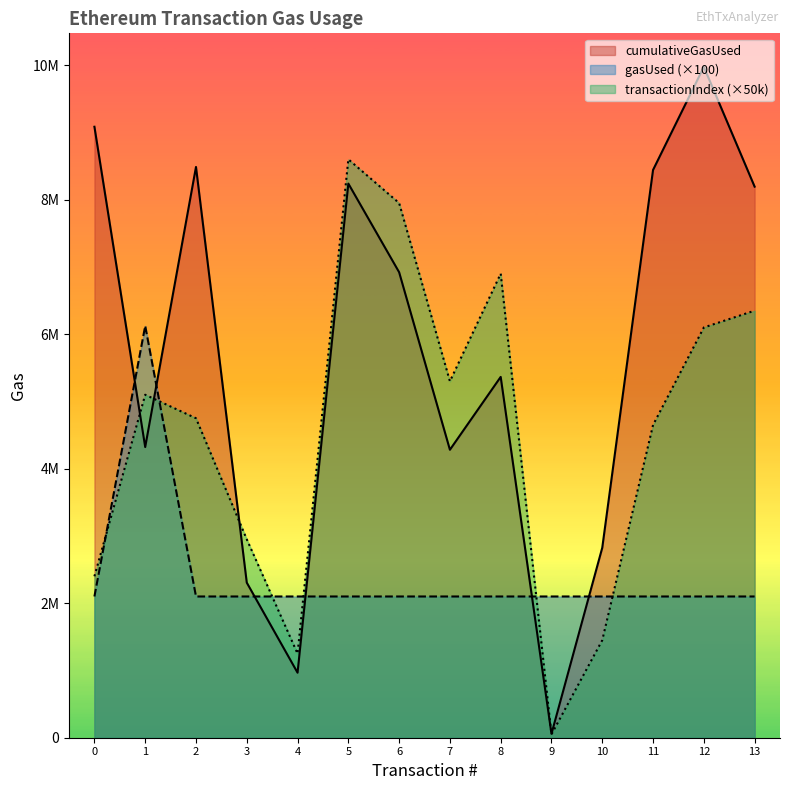

At which category does the chart reach its minimum across all series?

9